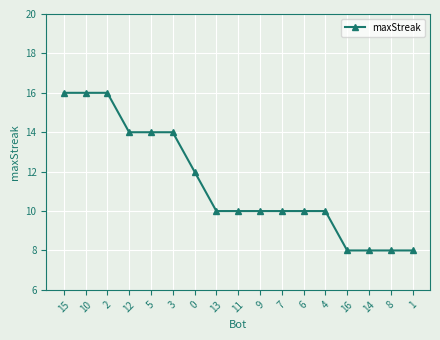

How many values are between 10 and 14?

10